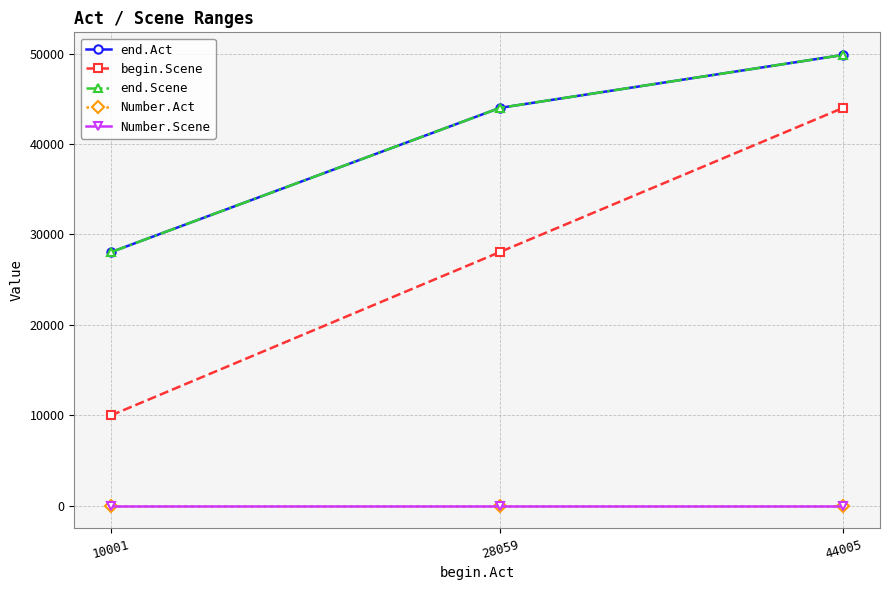

Does the chart have visible grid lines?

Yes